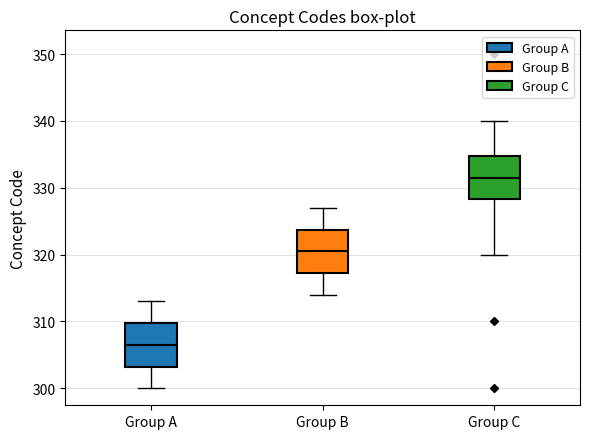

Reading left to right, transcribe this box plot: for each box, give where its median line is, the range the box spans, and where its two whiskers end, as read against the y-axis. The values are not printed on the chart, so give them approximately, as read against the axis.

Group A: median 307, box 303 to 310, whiskers 300 to 313
Group B: median 321, box 317 to 324, whiskers 314 to 327
Group C: median 332, box 328 to 335, whiskers 320 to 340